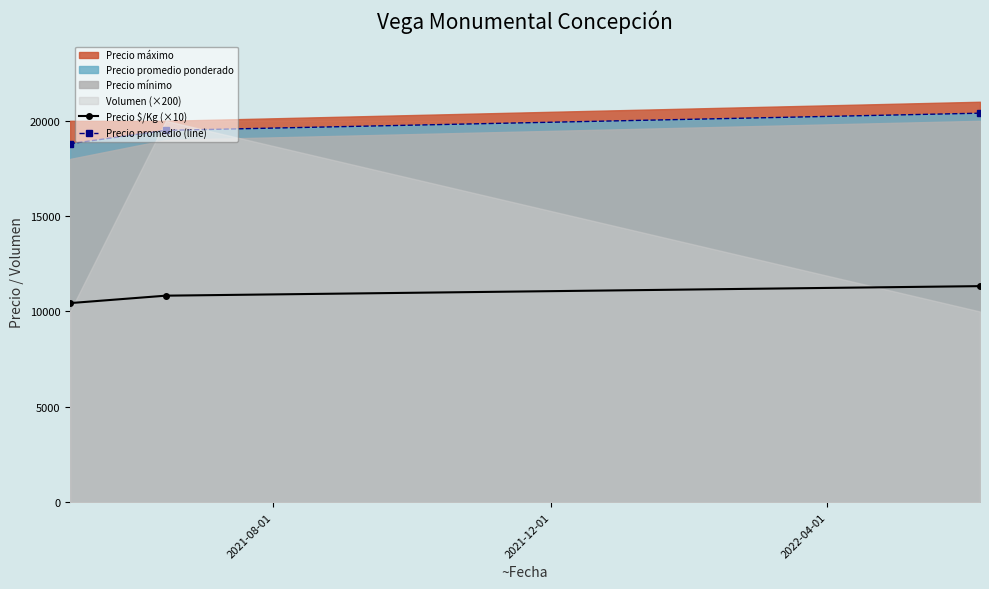

What is the highest value of the Precio promedio (line) series?

20400